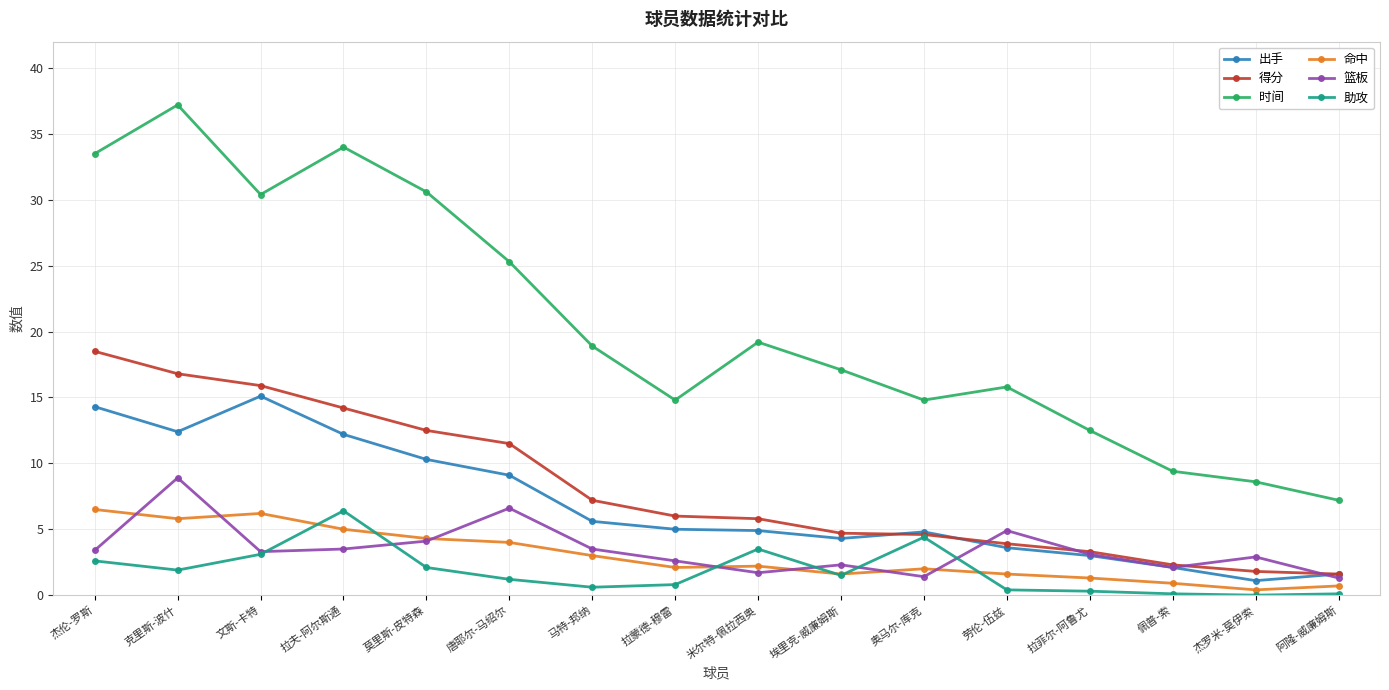

The value of 时间 at 杰伦-罗斯 is 33.5. True or false?

True